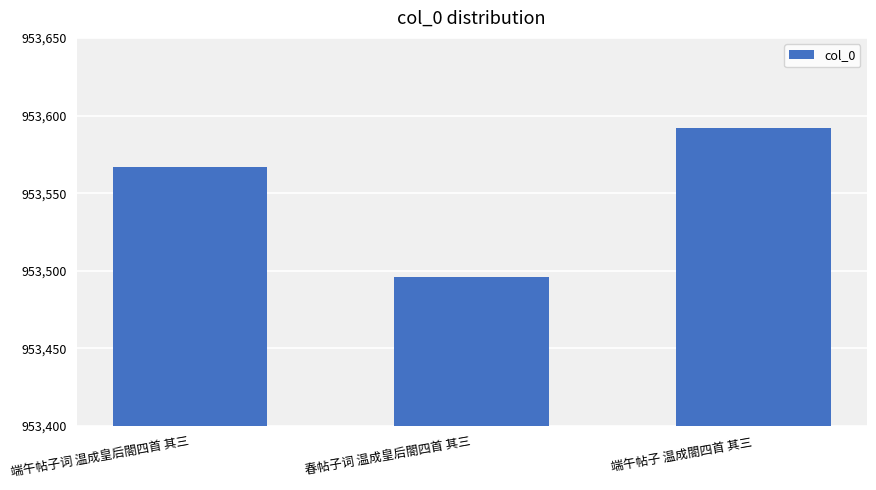

At which label is the value closest to 953544?

端午帖子词 温成皇后閤四首 其三